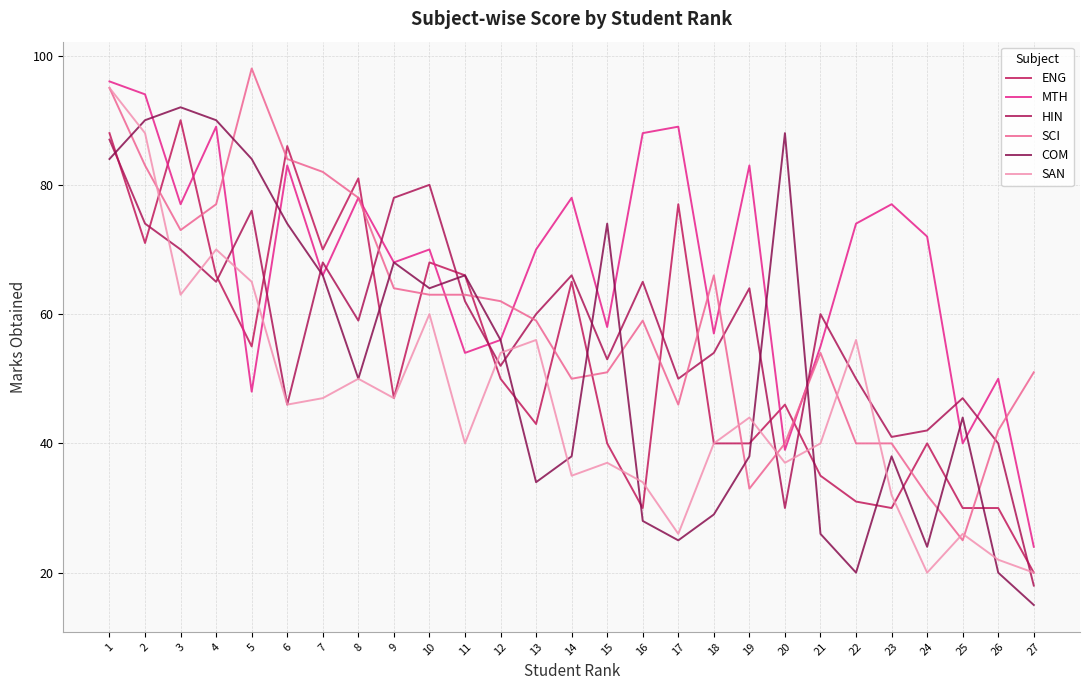

How many lines are shown in the chart?

6